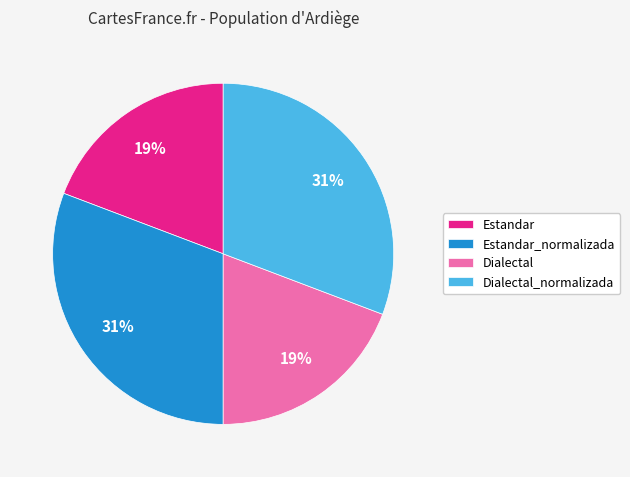

Is the sum of Estandar and Dialectal greater than half?

No